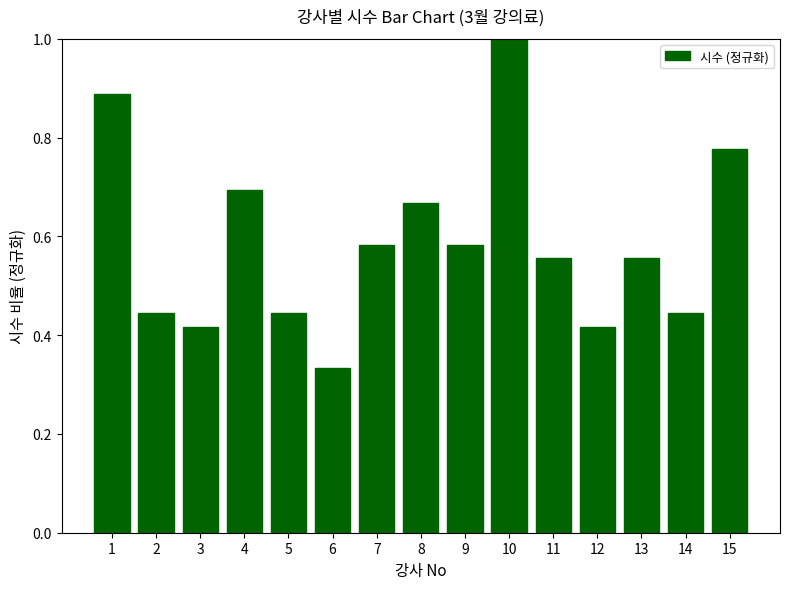

The chart shows a value of 0.2 at 13. True or false?

False